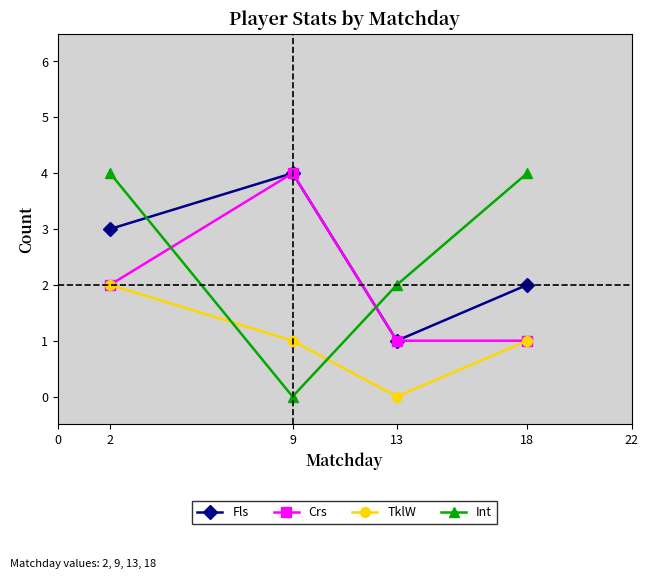

Reading left to right, what are all the values shown in this chart?

Fls: 3	4	1	2
Crs: 2	4	1	1
TklW: 2	1	0	1
Int: 4	0	2	4